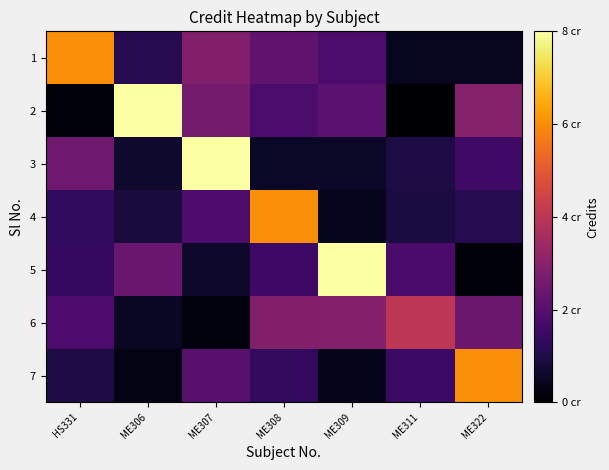

Reading left to right, extract all data points from this chart.

1: HS331=6.0	ME306=1.1	ME307=2.9	ME308=2.2	ME309=1.8	ME311=0.5	ME322=0.5
2: HS331=0.2	ME306=8.0	ME307=2.6	ME308=1.8	ME309=2.1	ME311=0.1	ME322=2.9
3: HS331=2.5	ME306=0.6	ME307=8.0	ME308=0.5	ME309=0.6	ME311=0.9	ME322=1.6
4: HS331=1.3	ME306=0.9	ME307=1.8	ME308=6.0	ME309=0.4	ME311=0.9	ME322=1.1
5: HS331=1.4	ME306=2.4	ME307=0.6	ME308=1.5	ME309=8.0	ME311=1.8	ME322=0.1
6: HS331=1.8	ME306=0.5	ME307=0.2	ME308=2.8	ME309=2.9	ME311=4.0	ME322=2.4
7: HS331=0.9	ME306=0.3	ME307=2.1	ME308=1.3	ME309=0.4	ME311=1.5	ME322=6.0